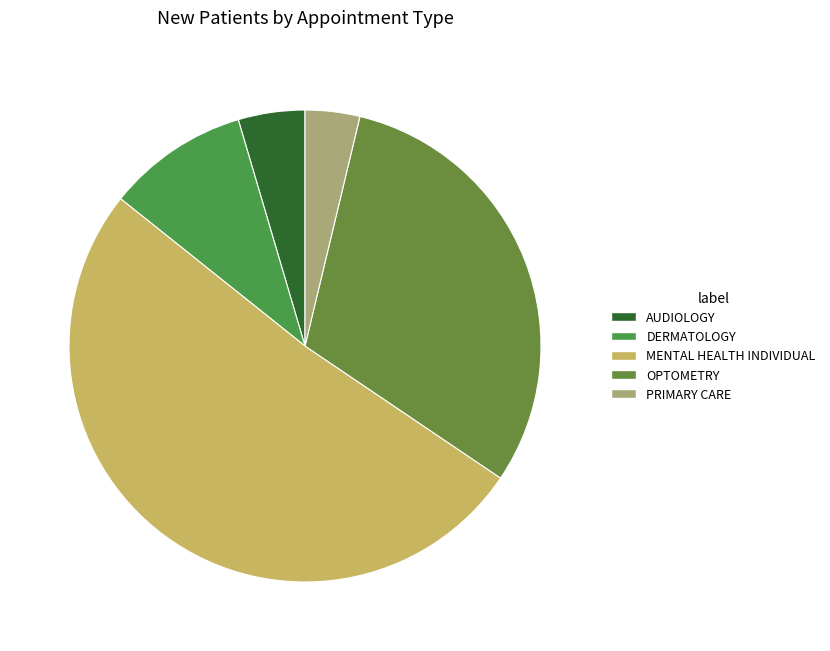

To the nearest percent, what is the difference between the MENTAL HEALTH INDIVIDUAL and DERMATOLOGY slice percentages?

42%